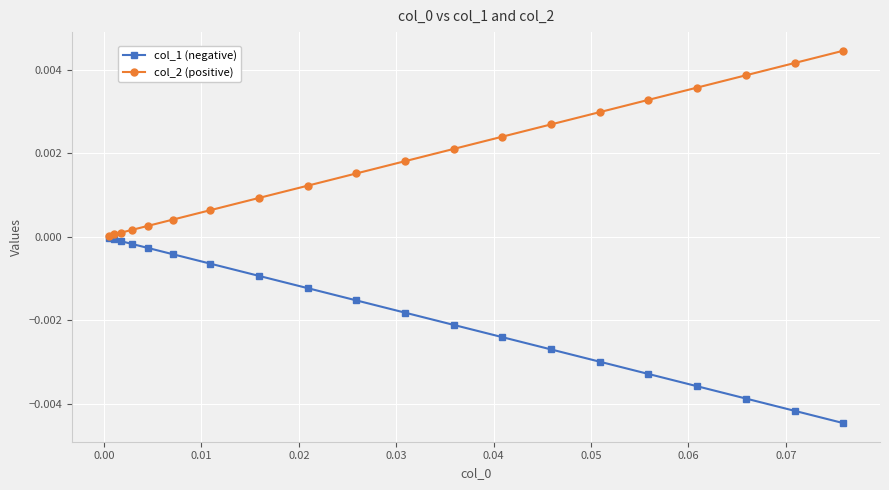

Rank the series by their maximum value, from highest to lowest.

col_2 (positive), col_1 (negative)